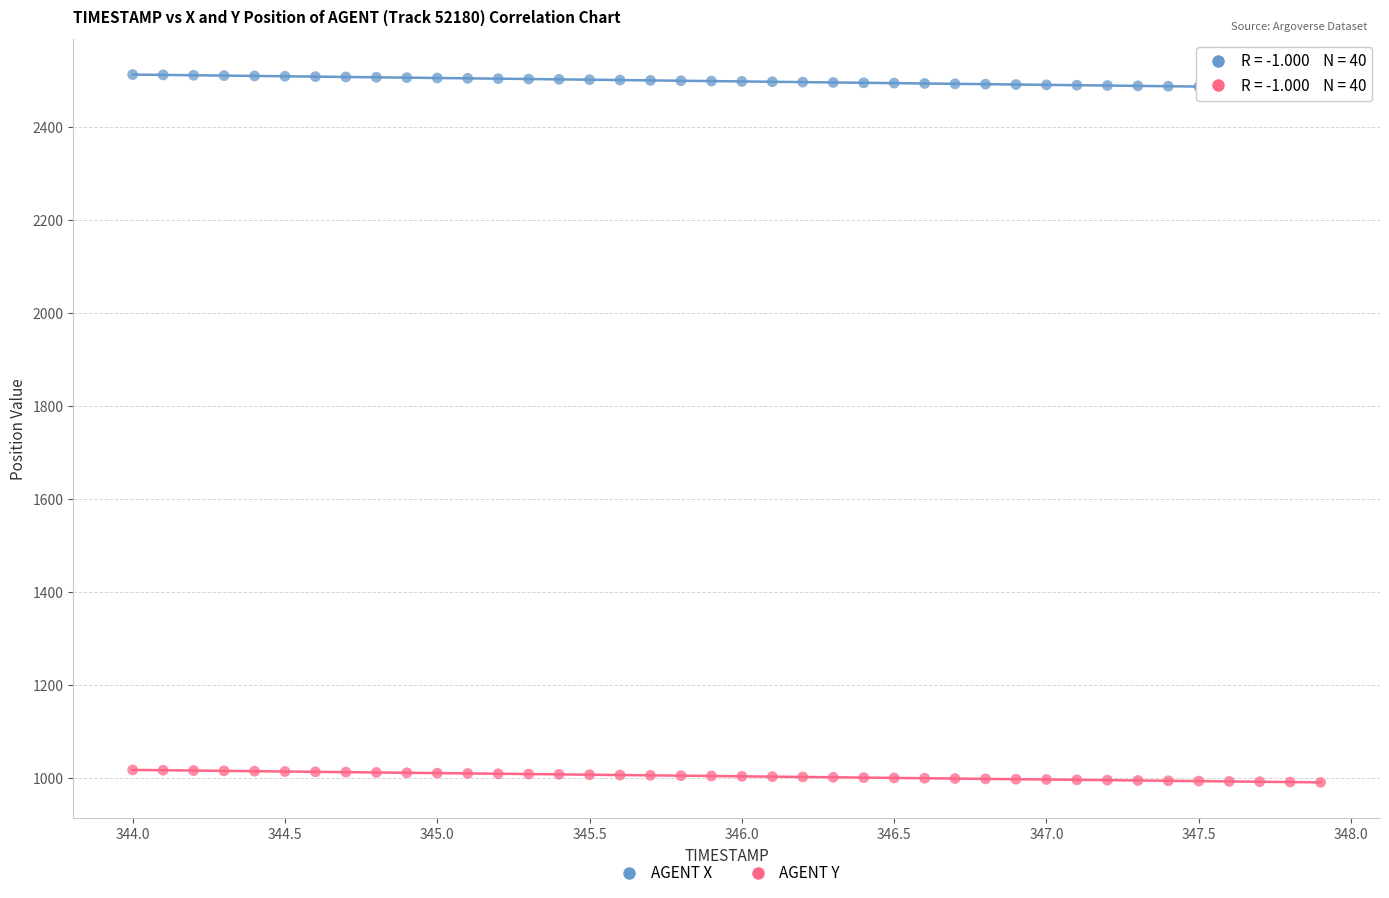

Across all data points, what is the range of Y values (max minus min)?

1522.6